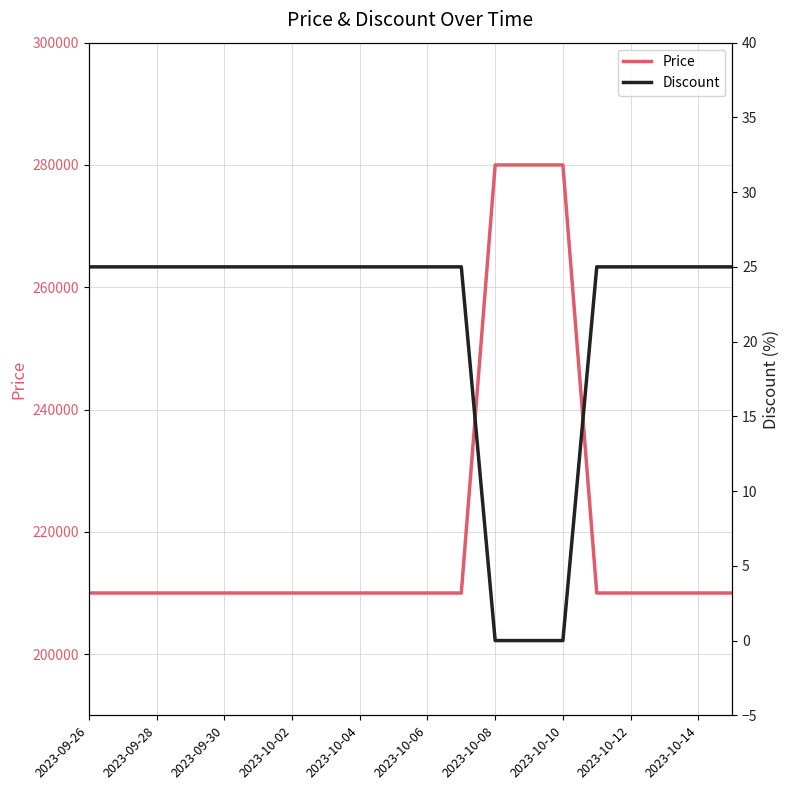

True or false: Discount and Price intersect in this chart.

False